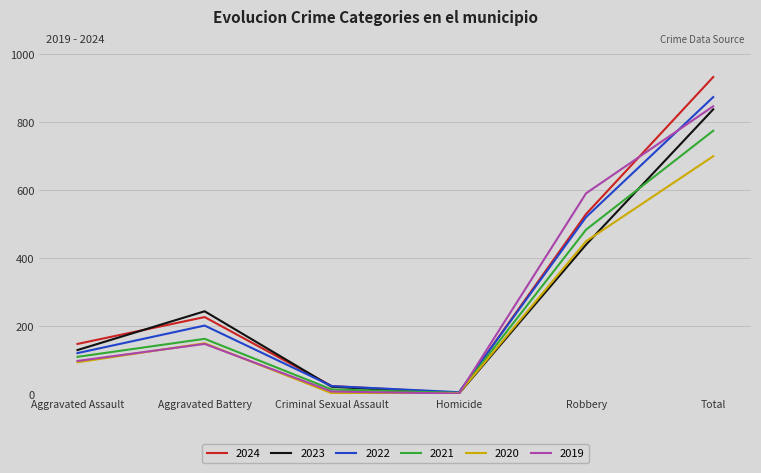

Rank the series by their maximum value, from lowest to highest.

2020, 2021, 2023, 2019, 2022, 2024